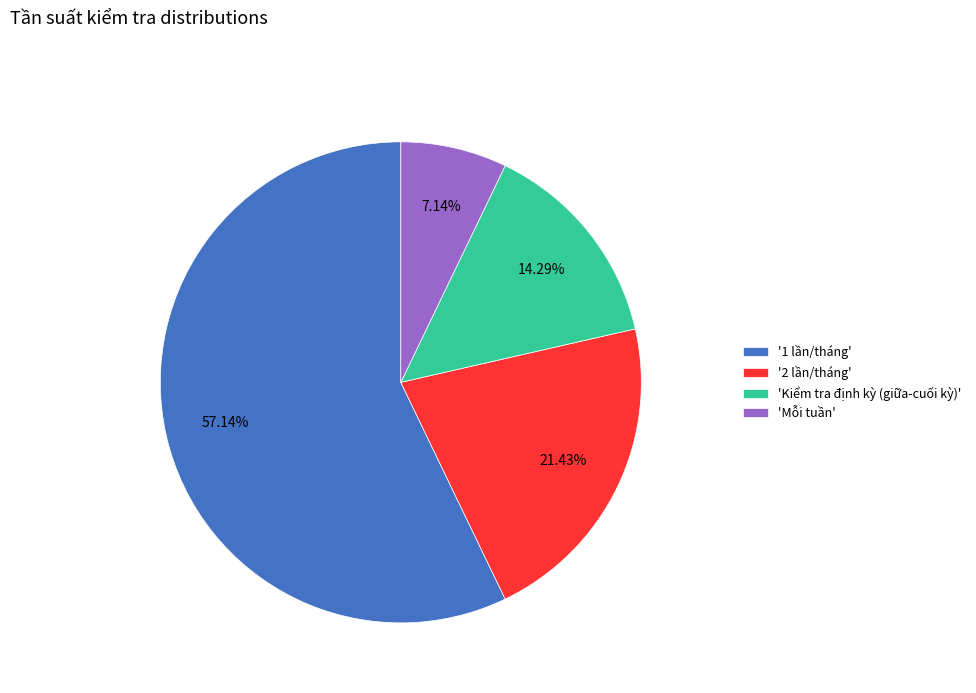

Is there a majority slice in this chart?

Yes